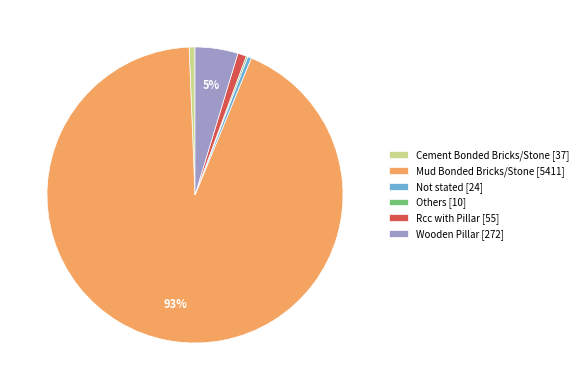

Does any single category account for the majority?

Yes